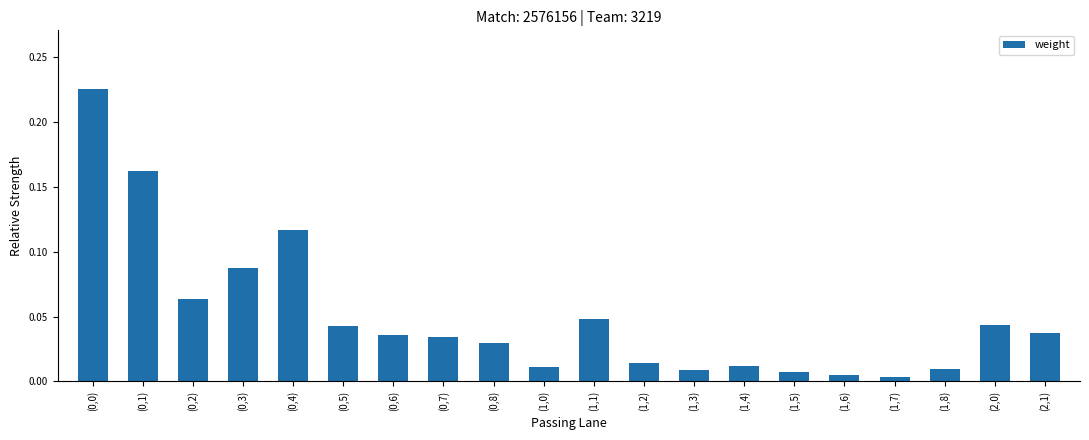

What is the sum of all values?

1.0